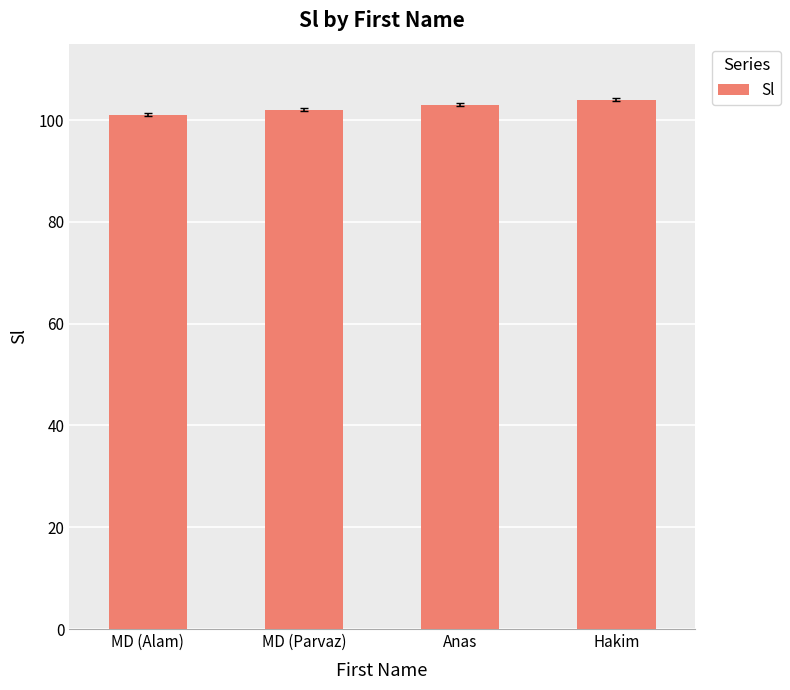

Reading left to right, extract all data points from this chart.

101	102	103	104